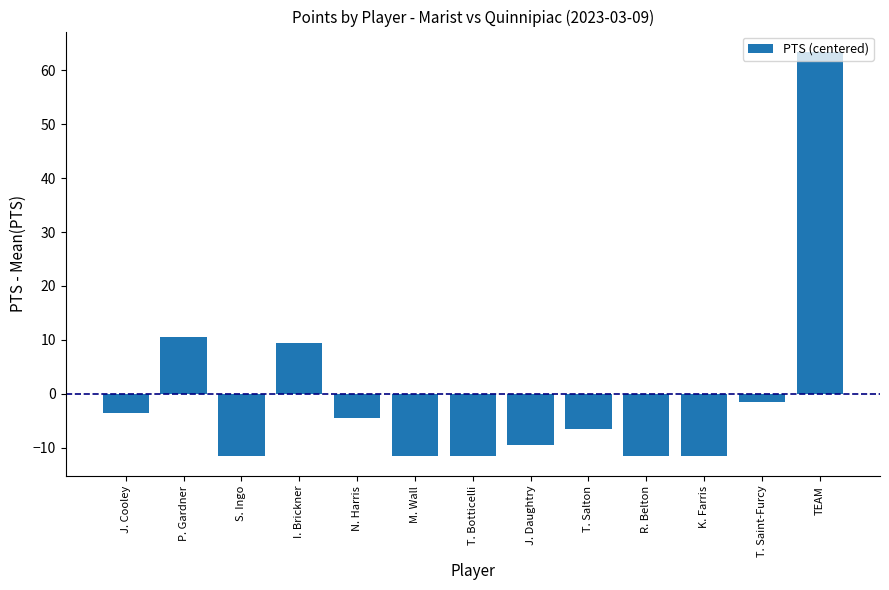

At which category does the chart reach its peak across all series?

TEAM